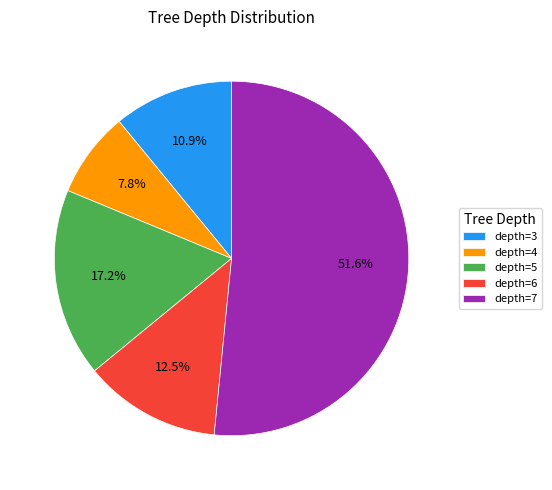

Approximately how many times larger is the value at depth=7 compared to depth=4?

6.6